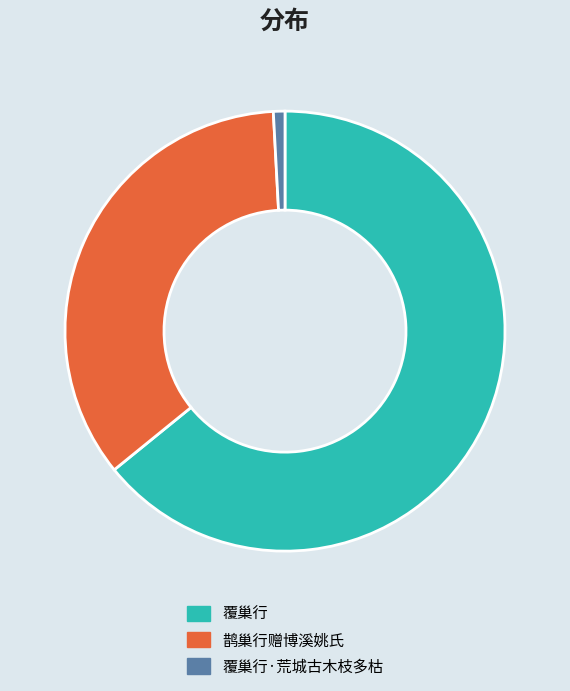

Do 覆巢行 and 鹊巢行赠博溪姚氏 together represent more than half of the pie?

Yes